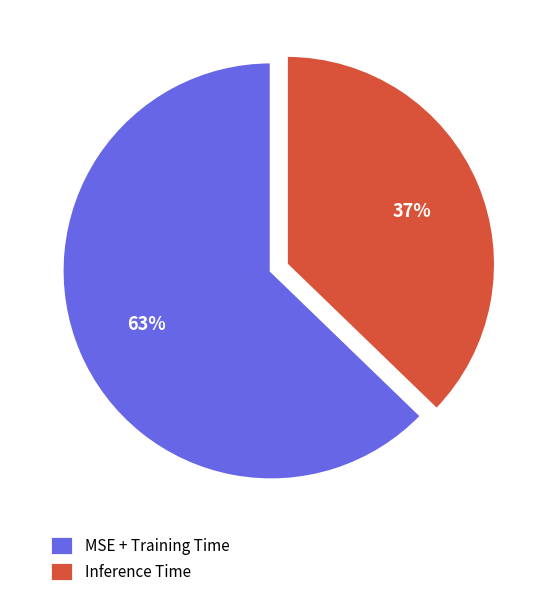

Do MSE + Training Time and Inference Time together represent more than half of the pie?

Yes